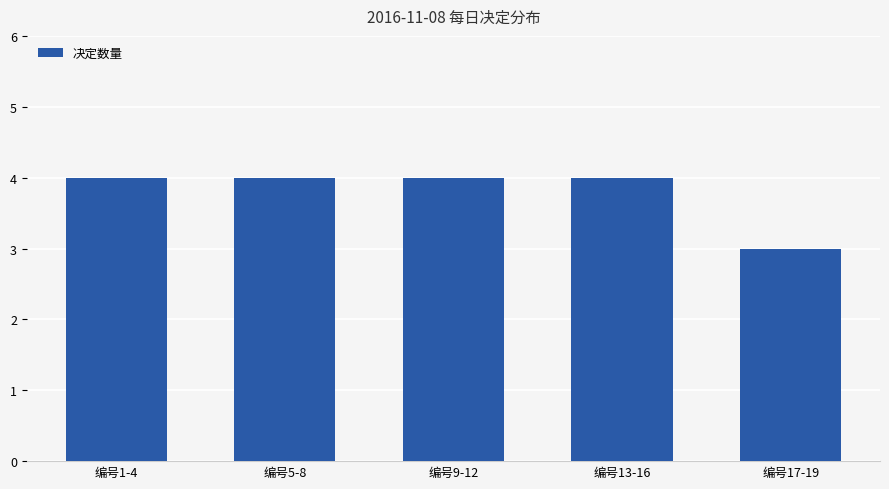

What is the value of the 3rd bar from the left?

4